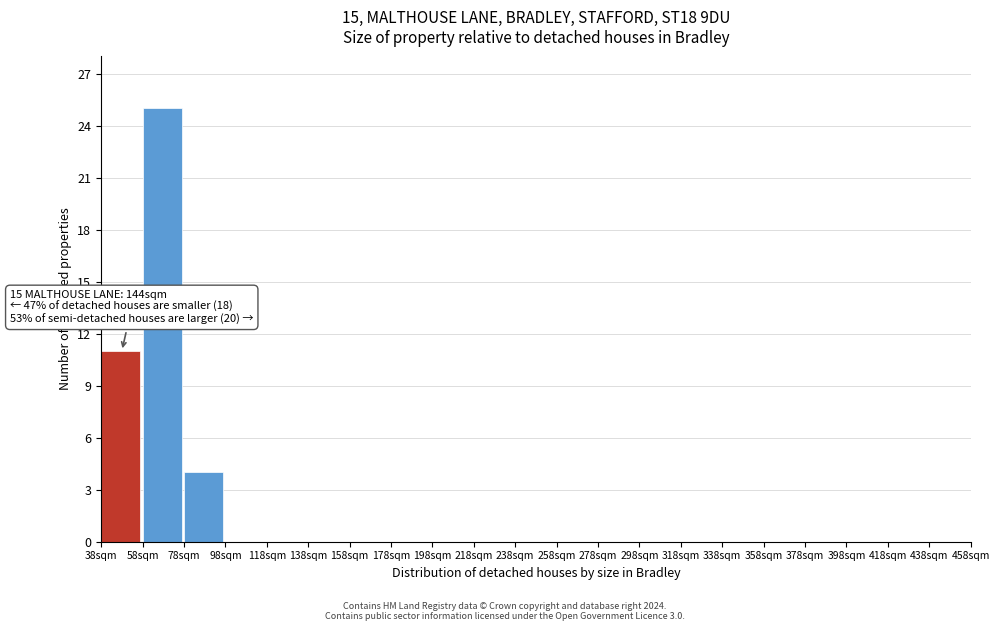

Over which range of the x-axis is the bar tallest?

58 to 78